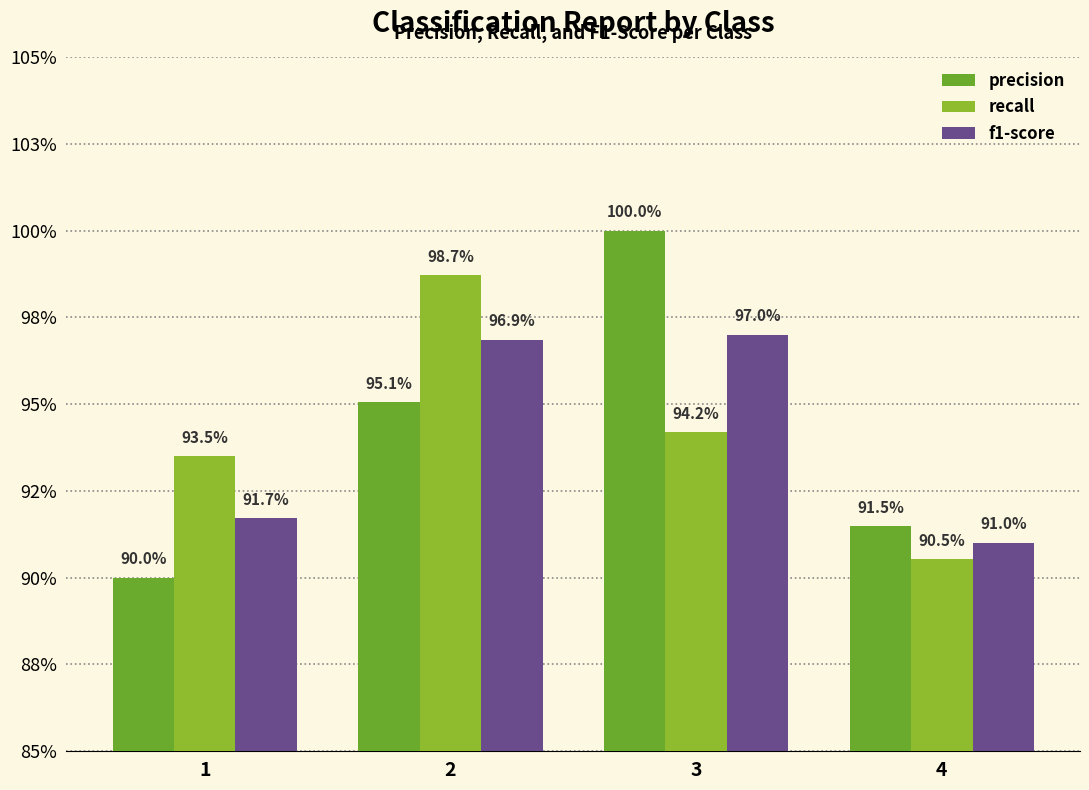

Is the value of recall at 4 greater than the value of f1-score at 3?

No